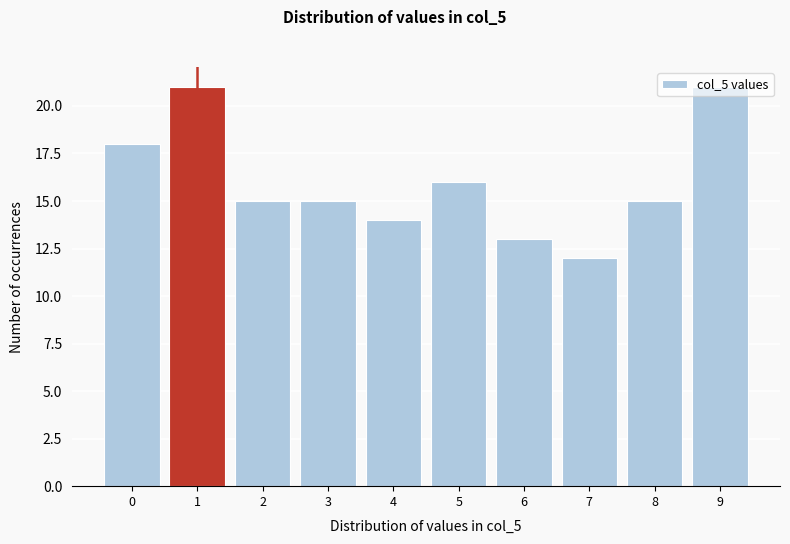

What is the average value?

16